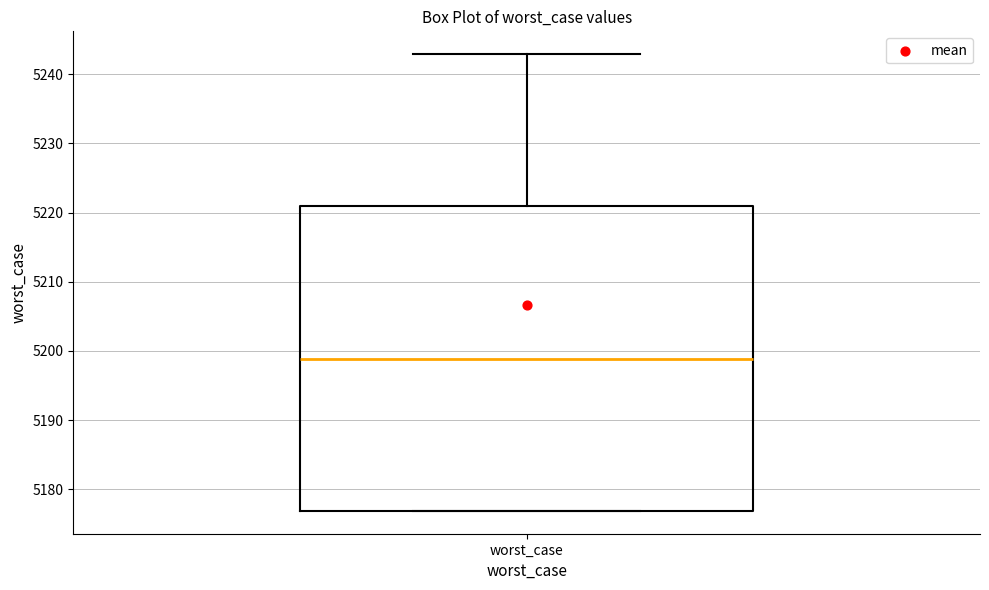

Where is the lower edge of the box for worst_case on the y-axis? The values are not printed on the chart, so give them approximately, as read against the axis.

5177